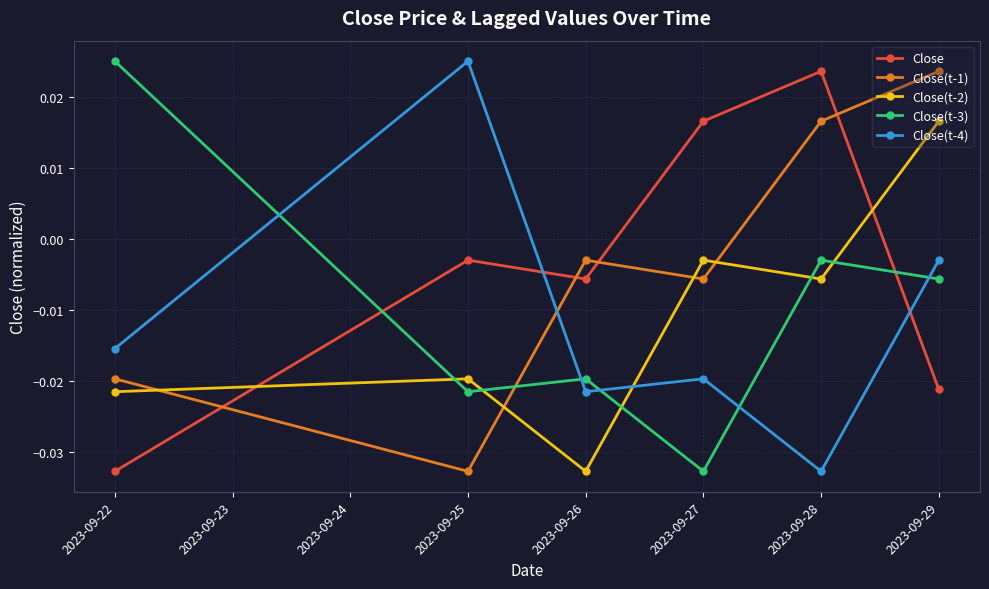

Where is Close nearest to the value 0?

2023-09-25